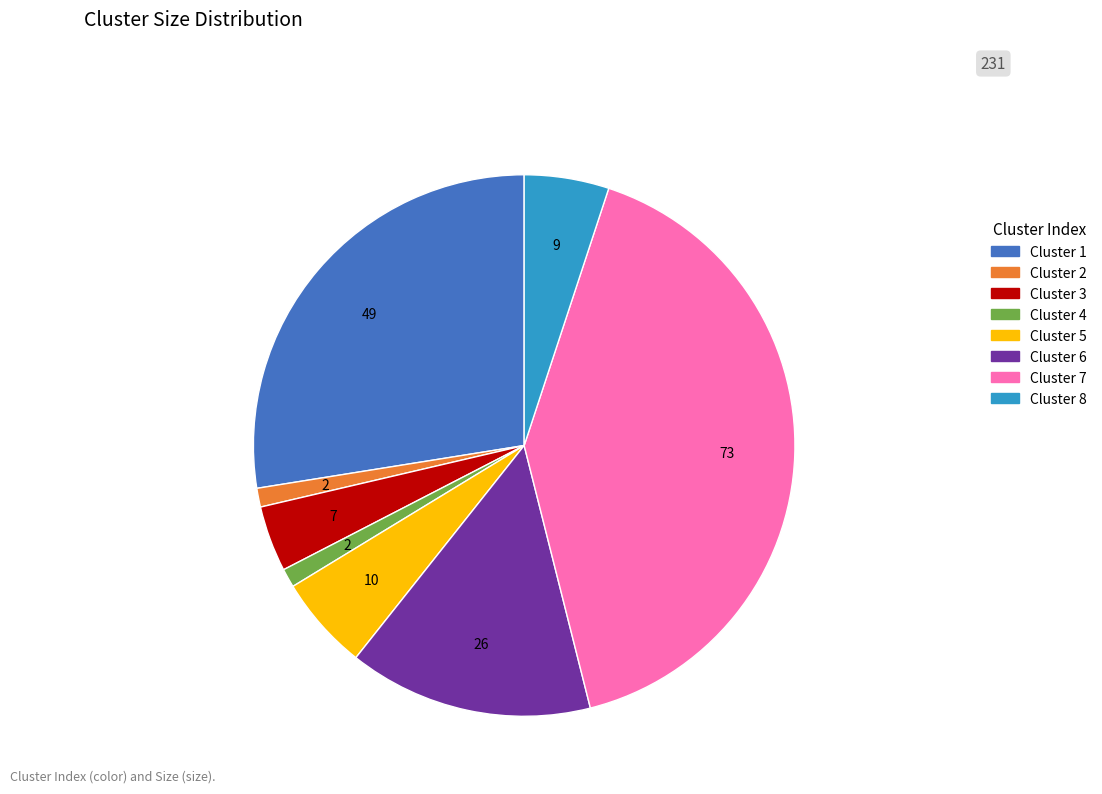

Is Cluster 2 the majority of the pie?

No